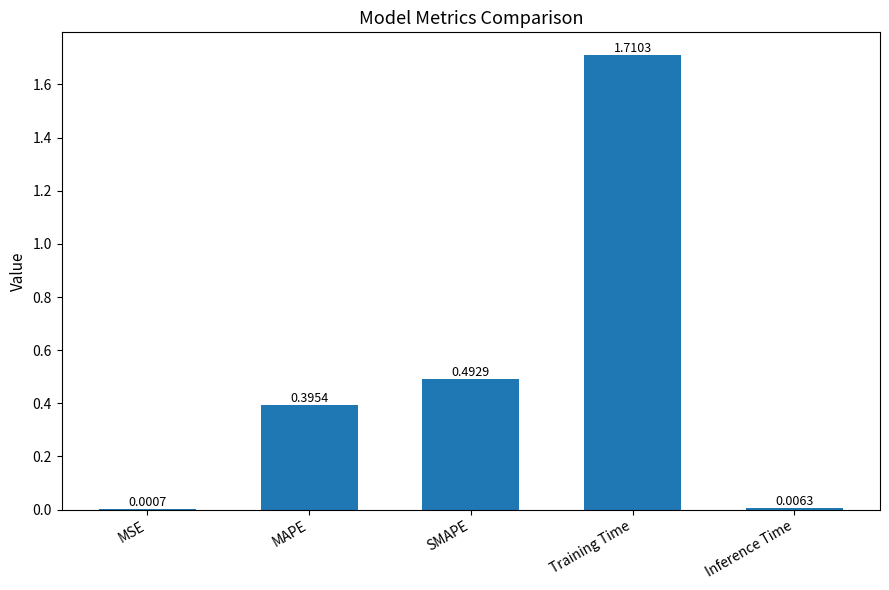

What is the sum of all values?

2.6